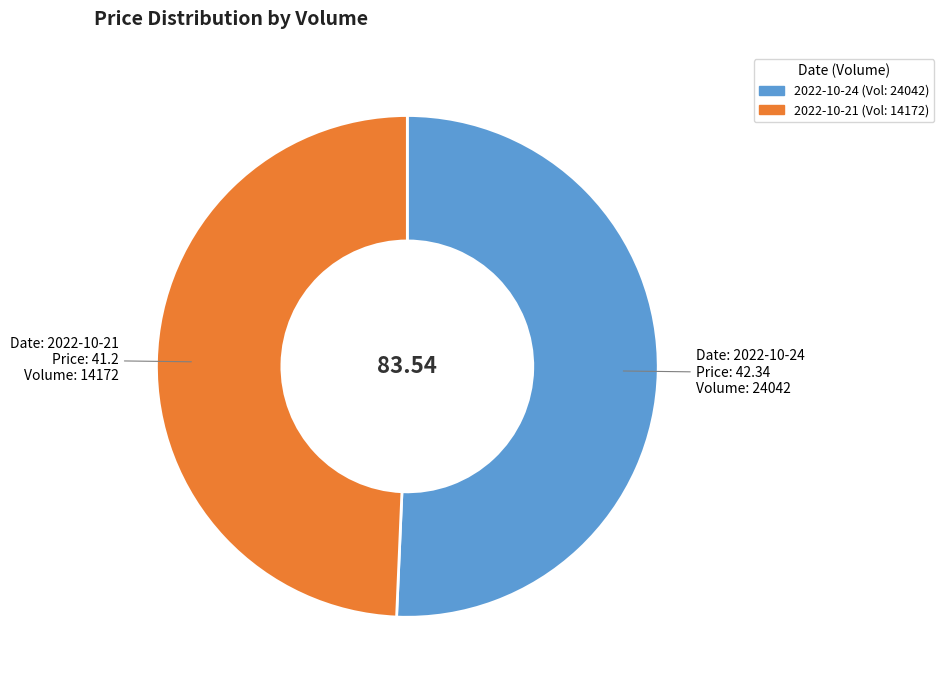

Is there any slice that represents more than half of the pie?

Yes